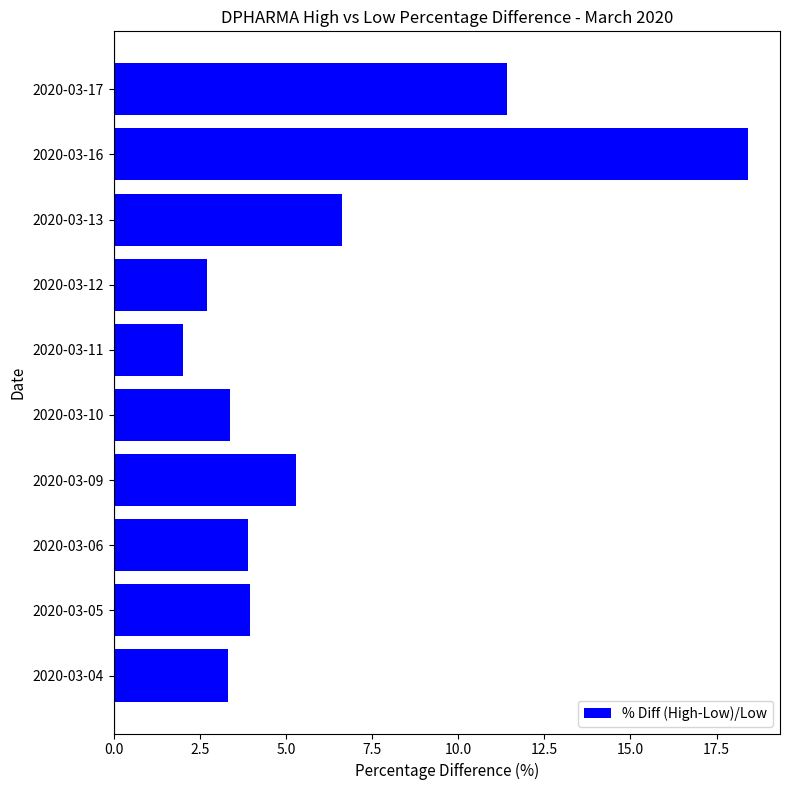

True or false: the data shows 0.8 at 2020-03-11.

False